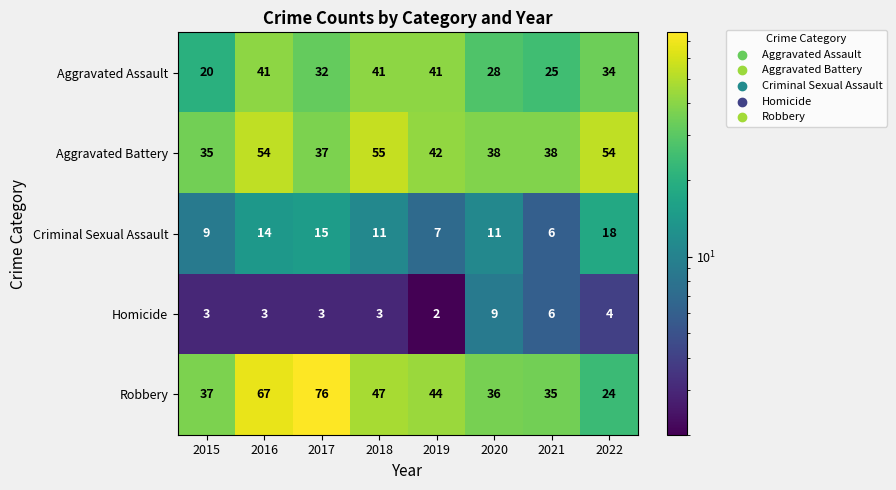

Between 2020 and 2021, which series saw the biggest shift?

Criminal Sexual Assault